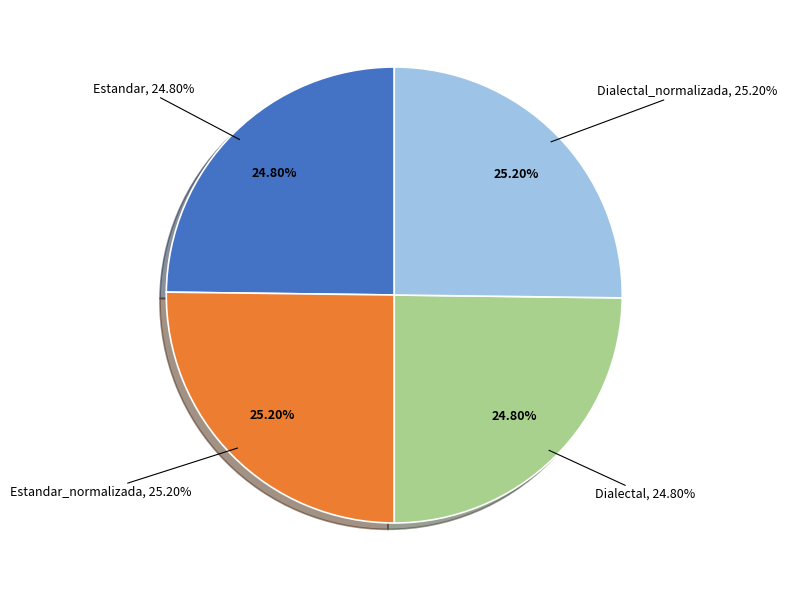

To the nearest percent, what is the combined percentage of Estandar_normalizada and Dialectal?

50%